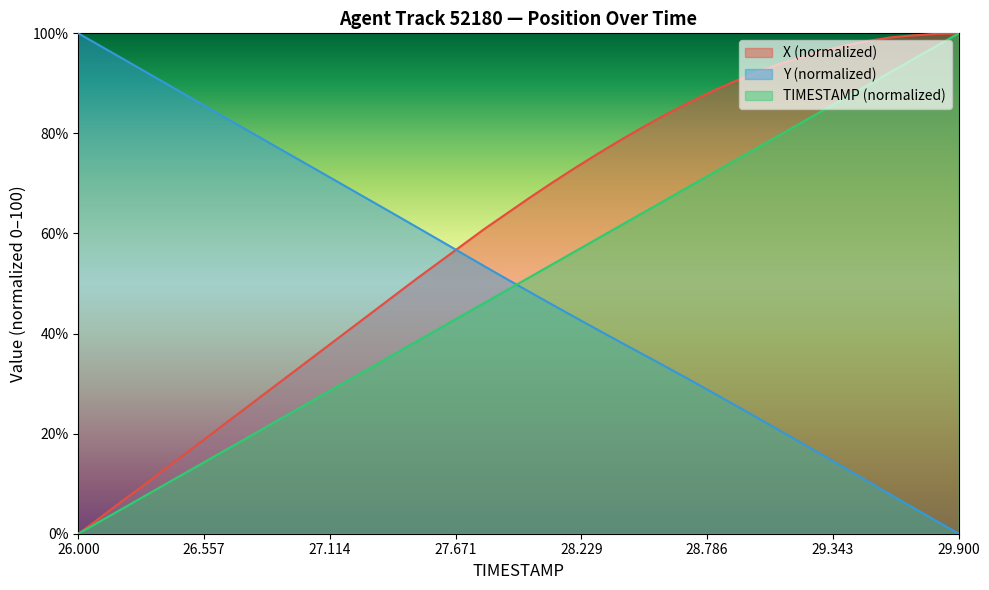

What is the difference between the TIMESTAMP values at 26.6 and 28.9?

59.0